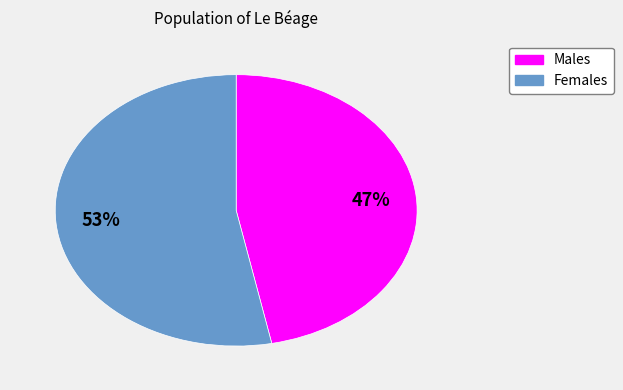

To the nearest percent, what is the difference between the largest and smallest slice percentages?

6%